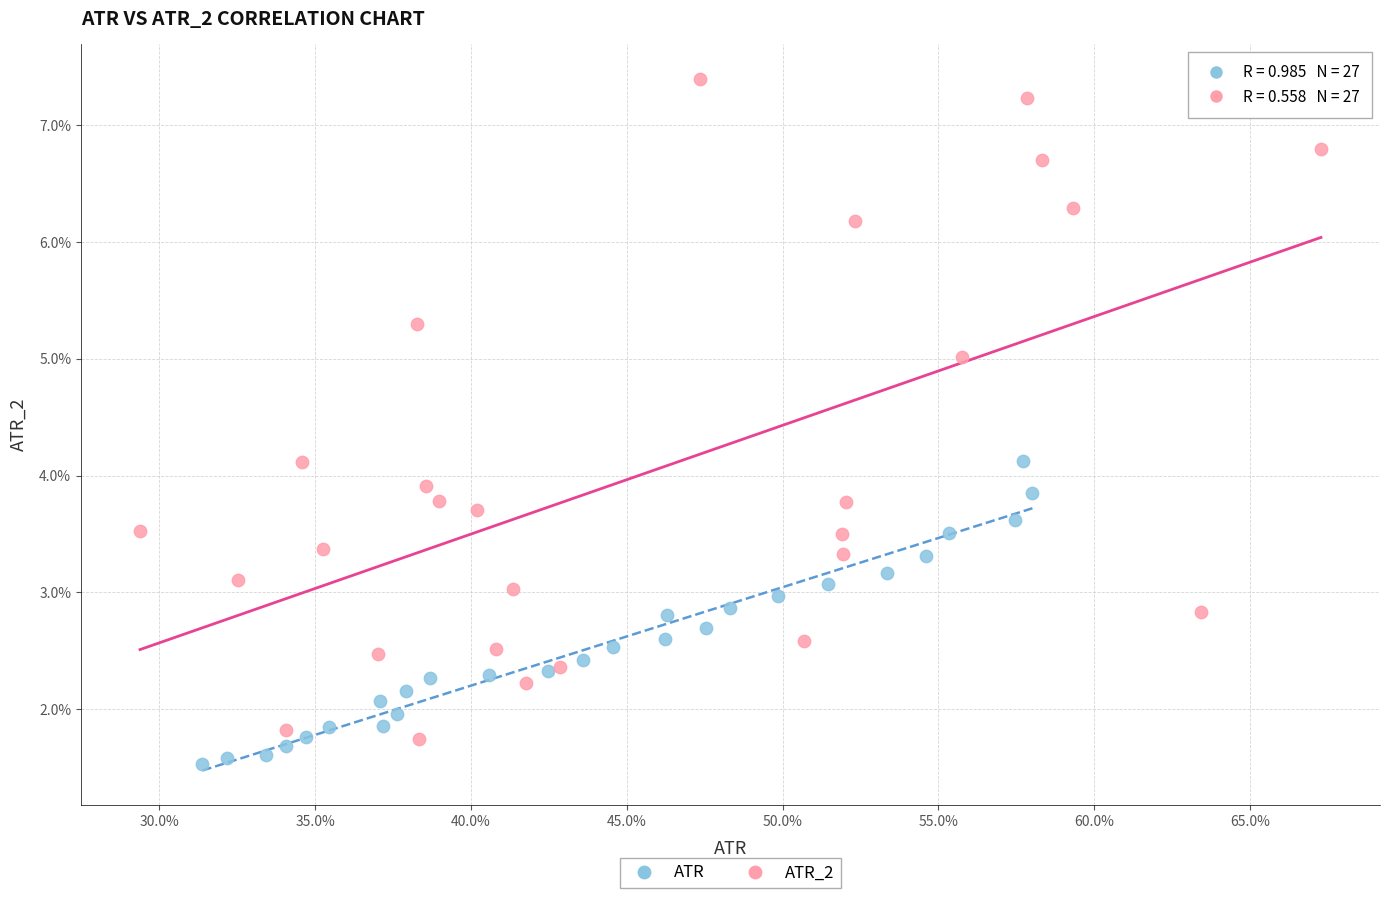

Which series contains the highest Y value?

ATR_2